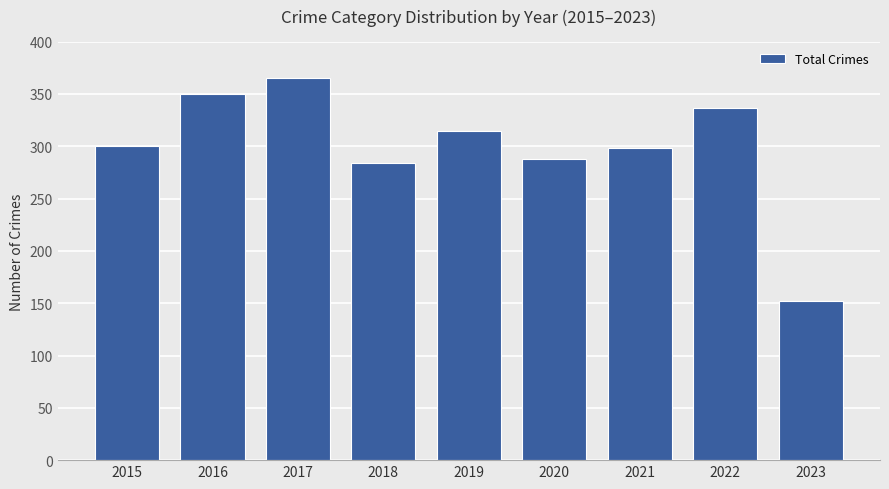

How many bars are there in total?

9